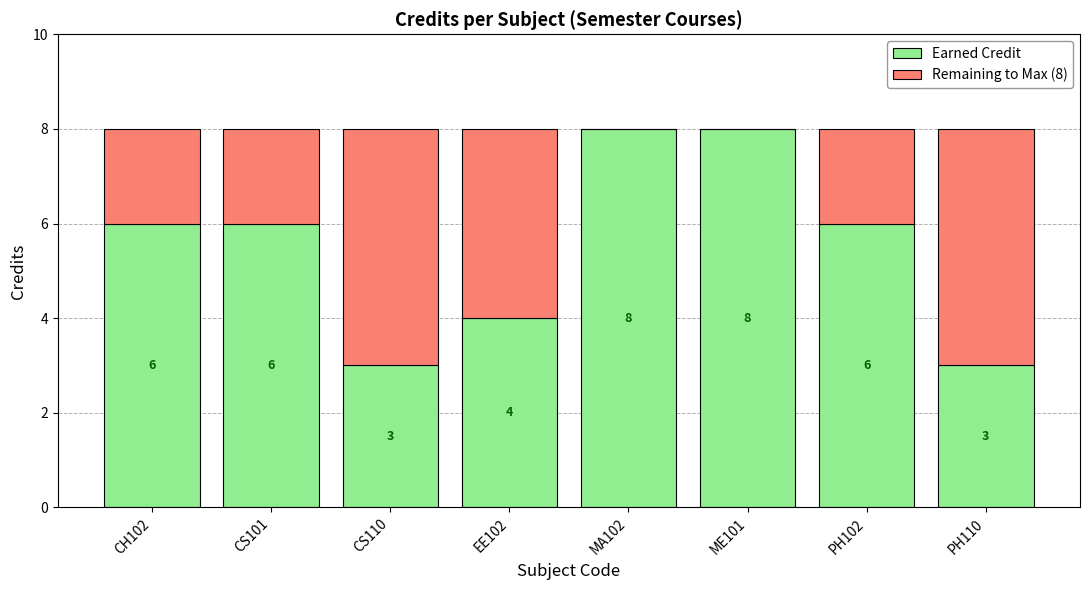

What is the total value across all series at MA102?

8